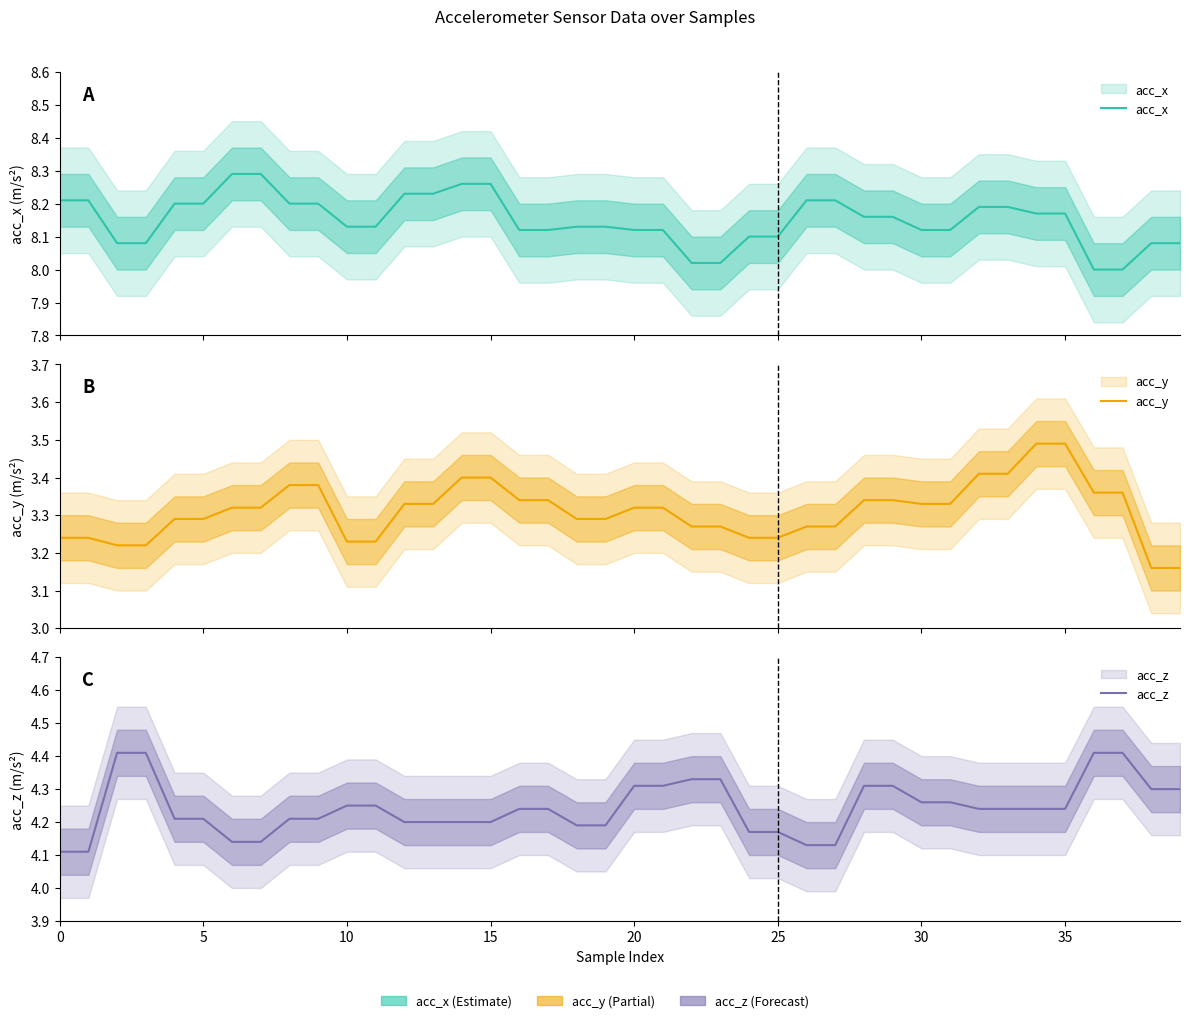

The acc_z series shows 1.4 at 25. True or false?

False